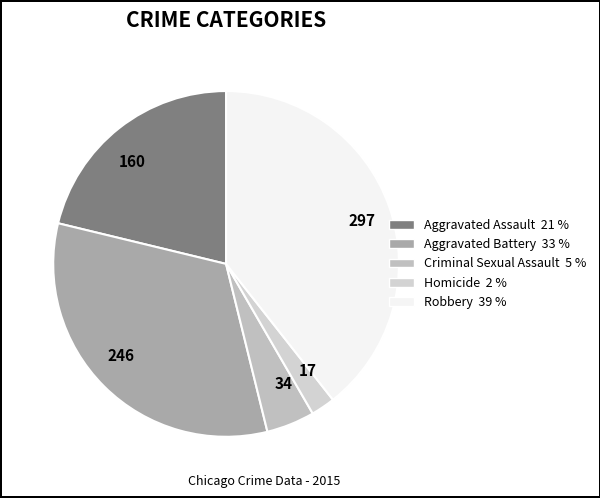

Is there a majority slice in this chart?

No